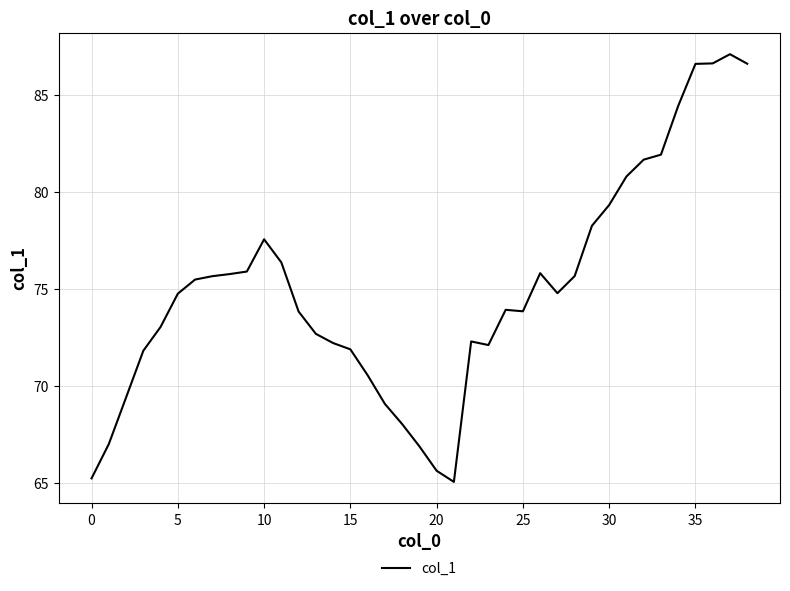

What is the greatest value displayed?

87.1